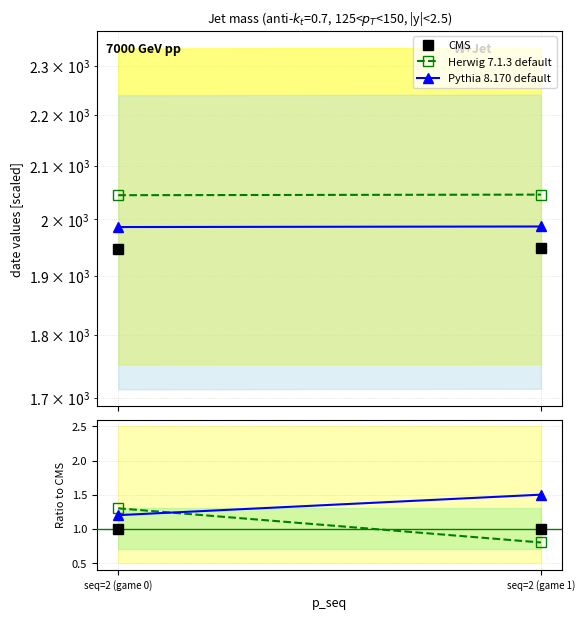

What are all the series names shown in the legend?

CMS, Herwig 7.1.3 default, Pythia 8.170 default